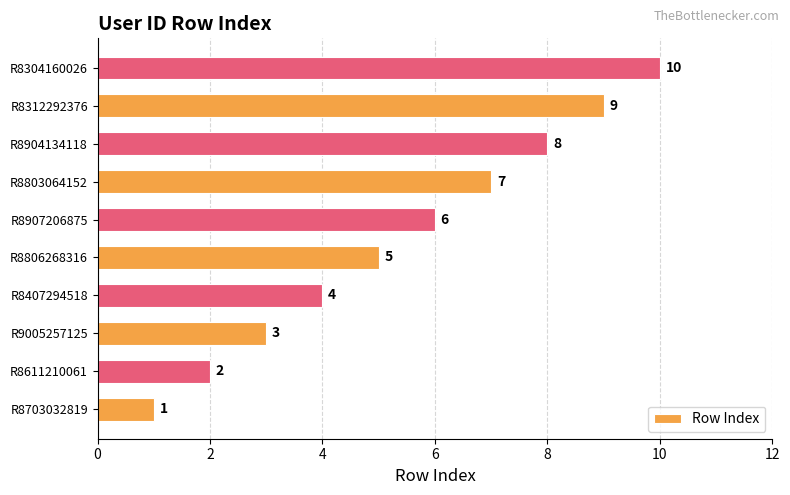

List the labels in order of value, largest first.

R8304160026, R8312292376, R8904134118, R8803064152, R8907206875, R8806268316, R8407294518, R9005257125, R8611210061, R8703032819